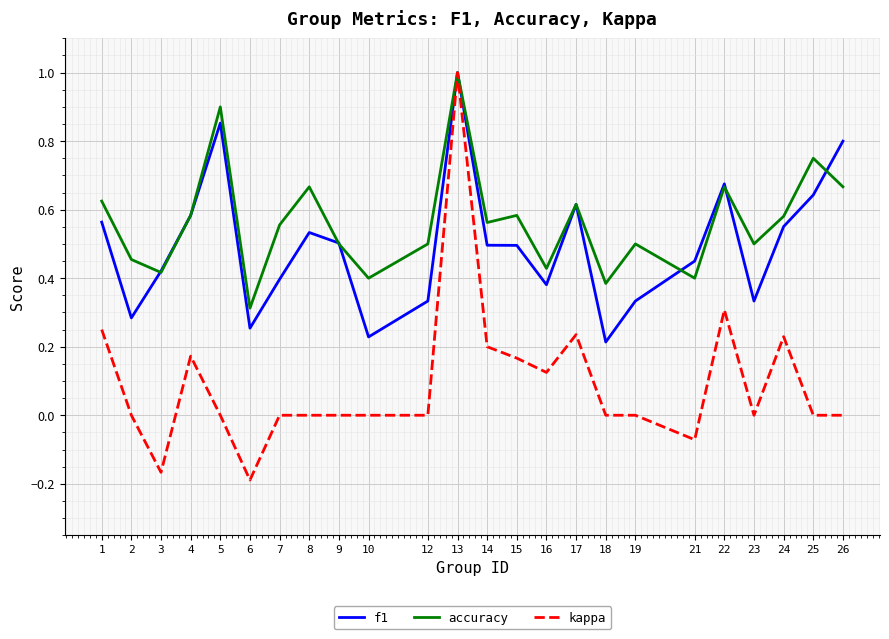

Where is the first local maximum for accuracy?

5